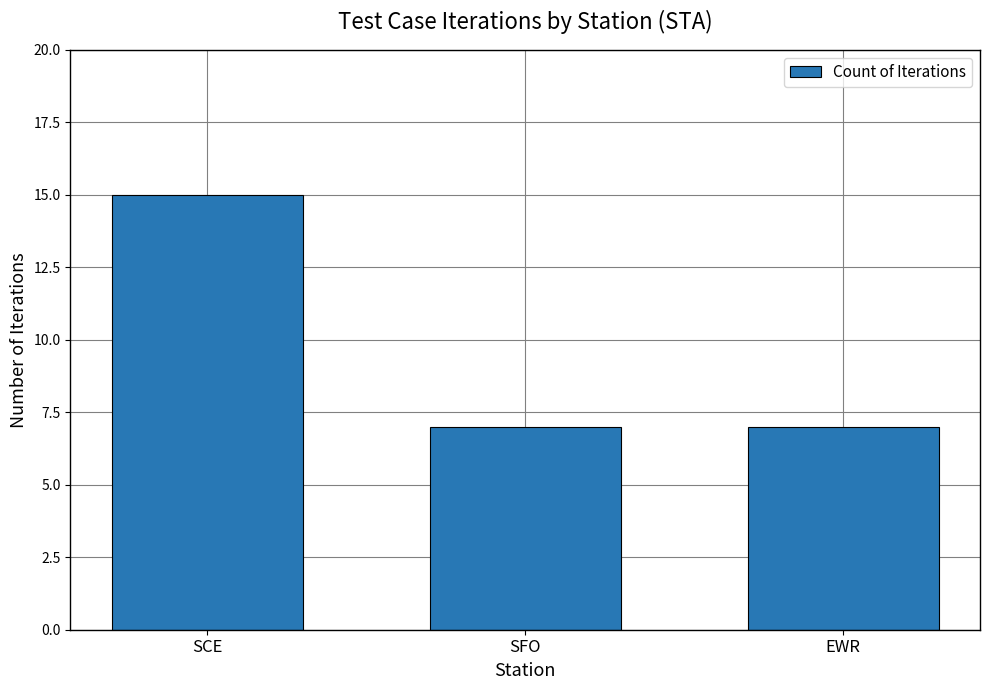

Approximately how many times larger is the value at EWR compared to SFO?

1.0